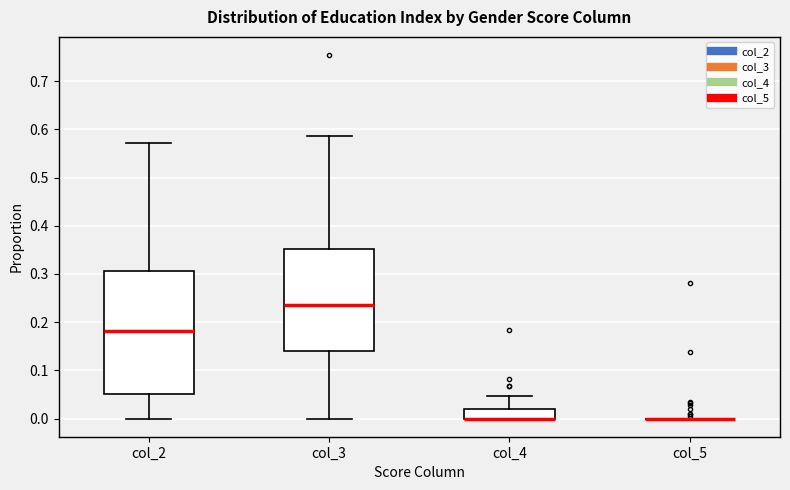

Reading left to right, transcribe this box plot: for each box, give where its median line is, the range the box spans, and where its two whiskers end, as read against the y-axis. The values are not printed on the chart, so give them approximately, as read against the axis.

col_2: median 0.18, box 0.05 to 0.31, whiskers 0.00 to 0.57
col_3: median 0.24, box 0.14 to 0.35, whiskers 0.00 to 0.59
col_4: median 0.00 (drawn on the box's lower edge), box 0.00 to 0.02, whiskers 0.00 to 0.05
col_5: box collapsed to a line at 0.00, whiskers 0.00 to 0.00